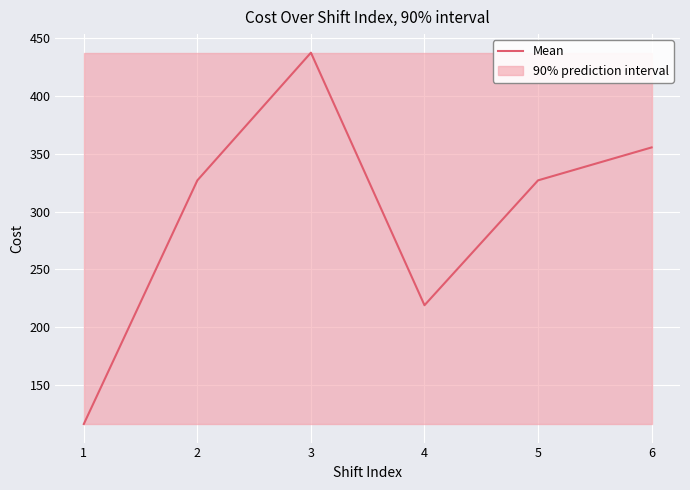

The chart shows a value of 572.8 at 6. True or false?

False